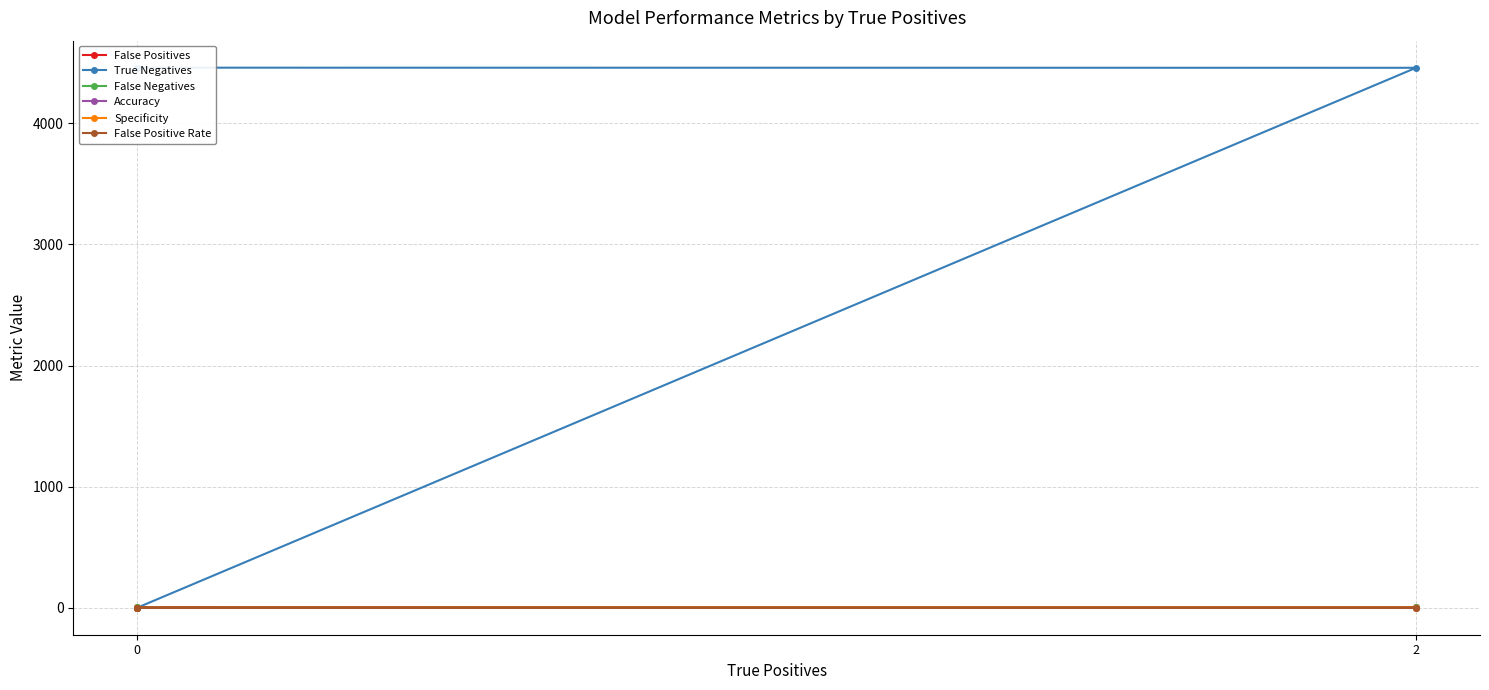

What is the lowest value of the False Positives series?

1.0